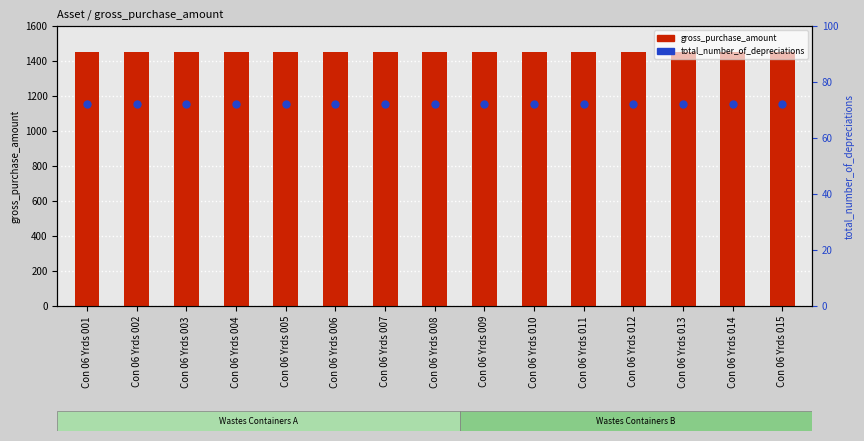

Which series contains the highest Y value?

gross_purchase_amount